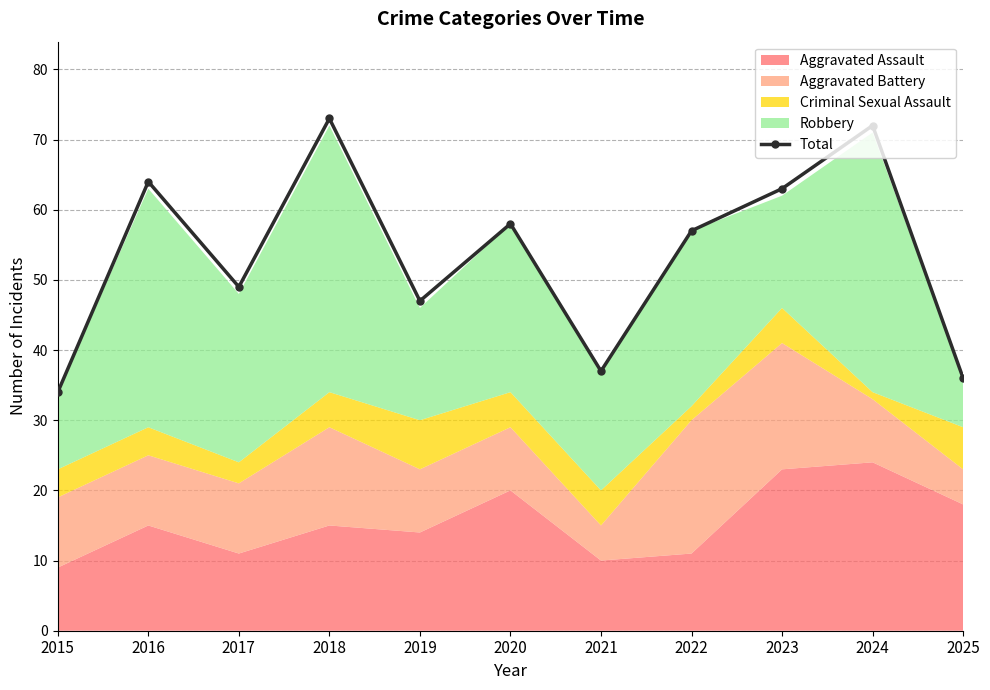

Count the number of values greater than 57.

5